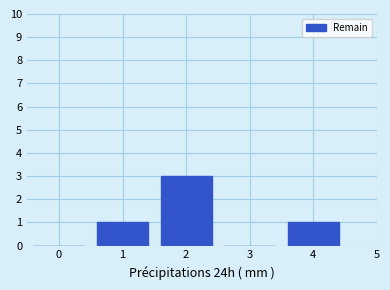

Reading left to right, what are all the values shown in this chart?

0=0	1=1	2=3	3=0	4=1